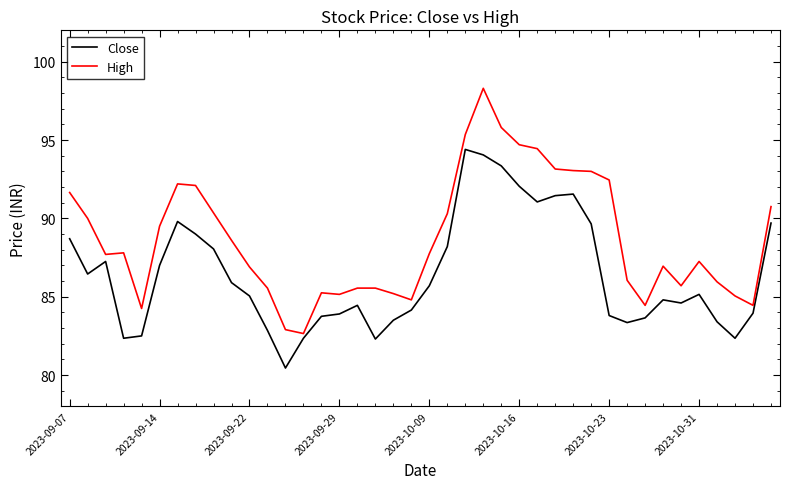

Which series has the widest spread of values?

High